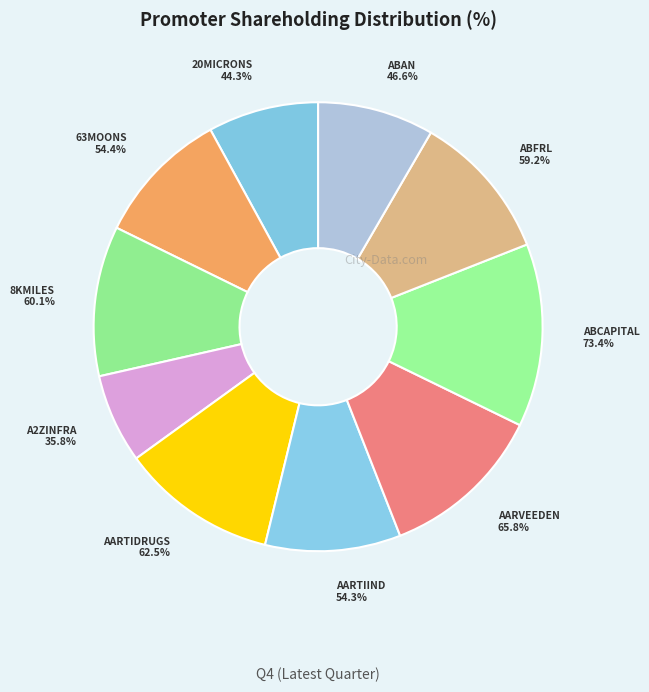

What is the change in value from AARTIIND to ABAN?

-7.6